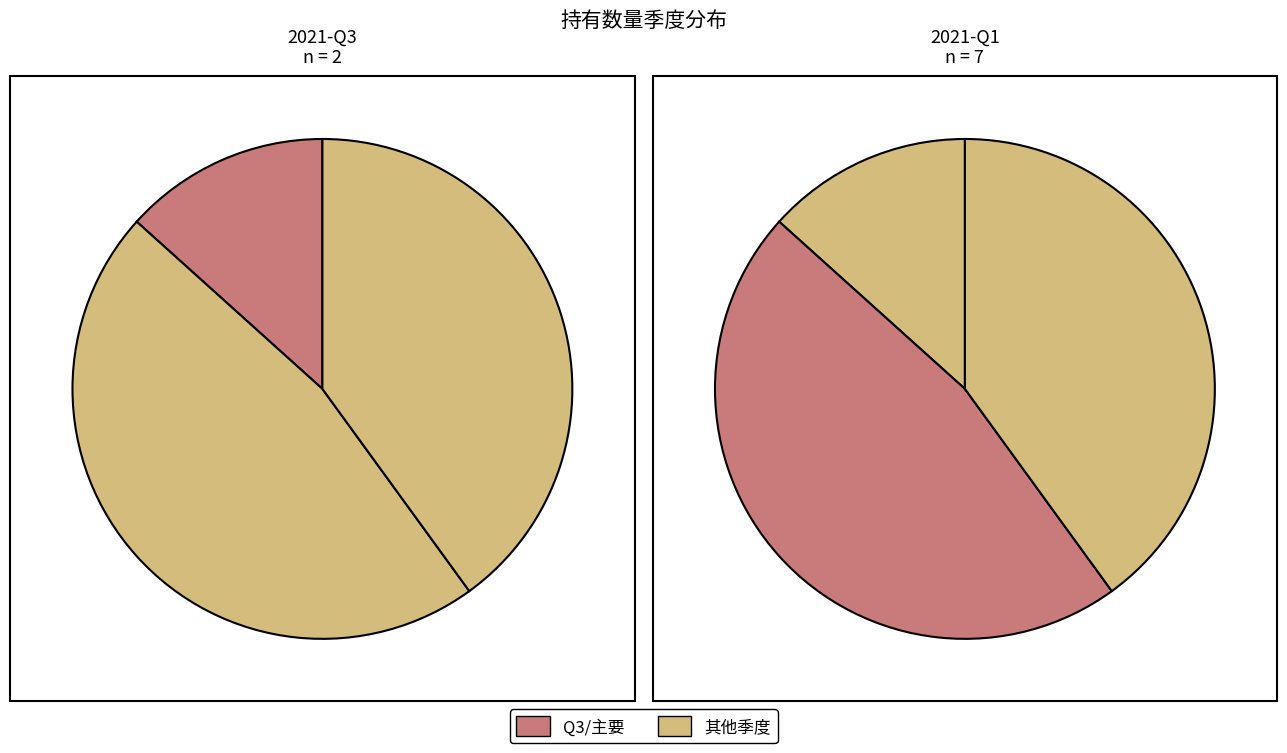

Does any single category account for the majority?

No